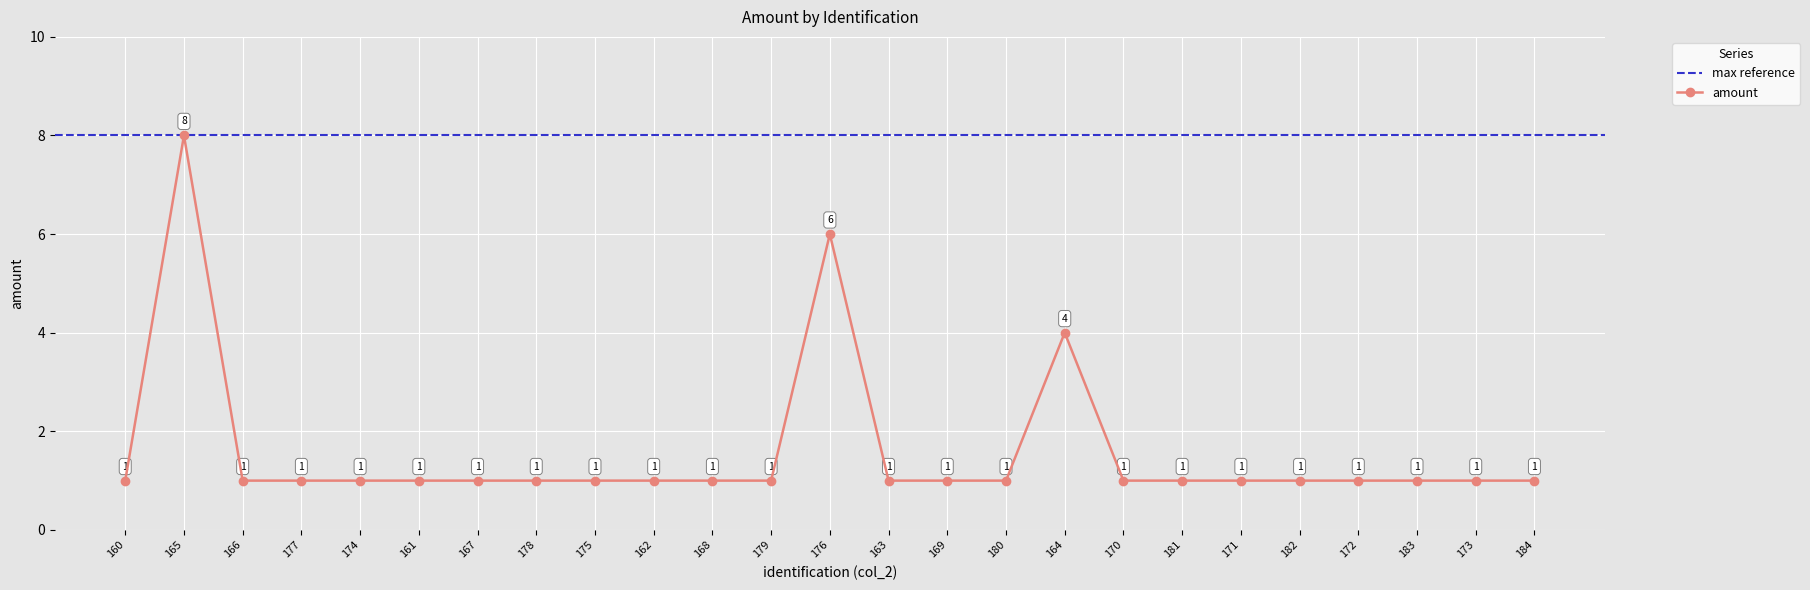

List the labels in order of value, largest first.

165, 176, 164, 160, 166, 177, 174, 161, 167, 178, 175, 162, 168, 179, 163, 169, 180, 170, 181, 171, 182, 172, 183, 173, 184